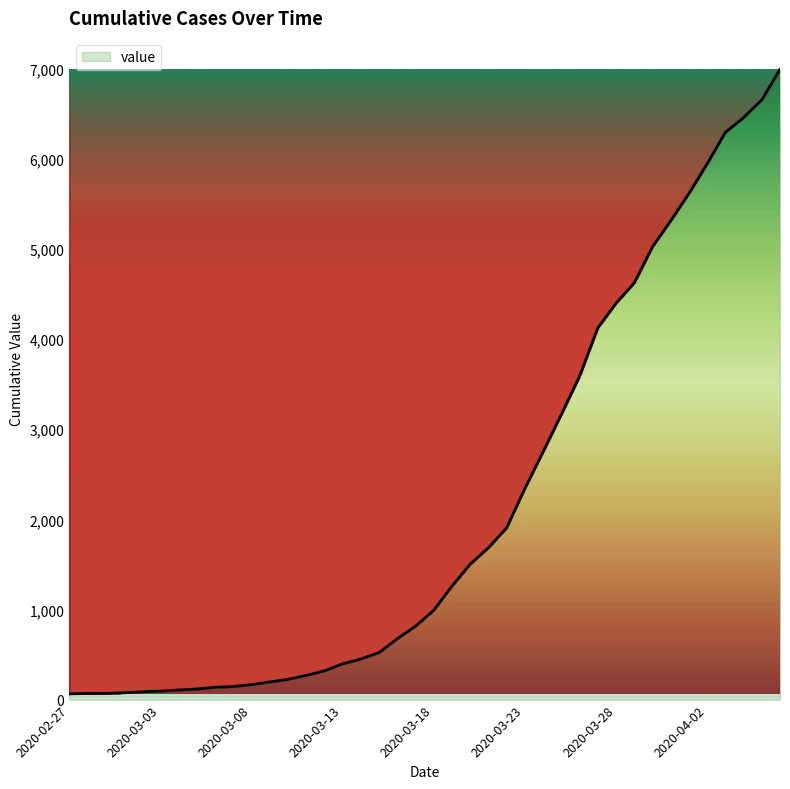

What is the greatest value displayed?

6994